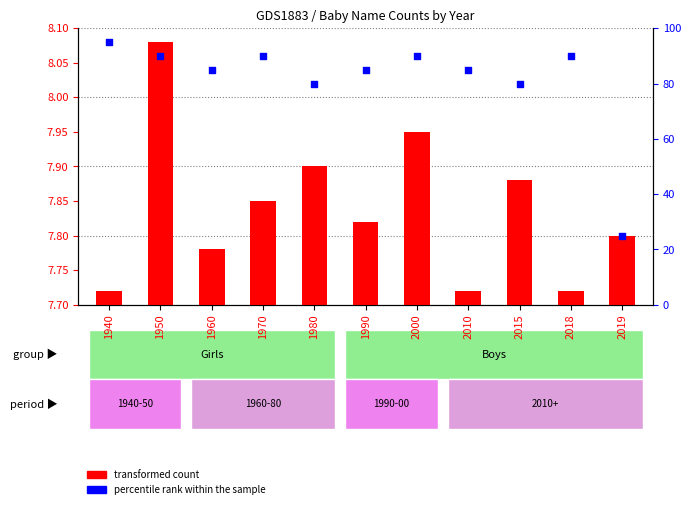

Which series has the largest Y range (max minus min)?

percentile rank within the sample